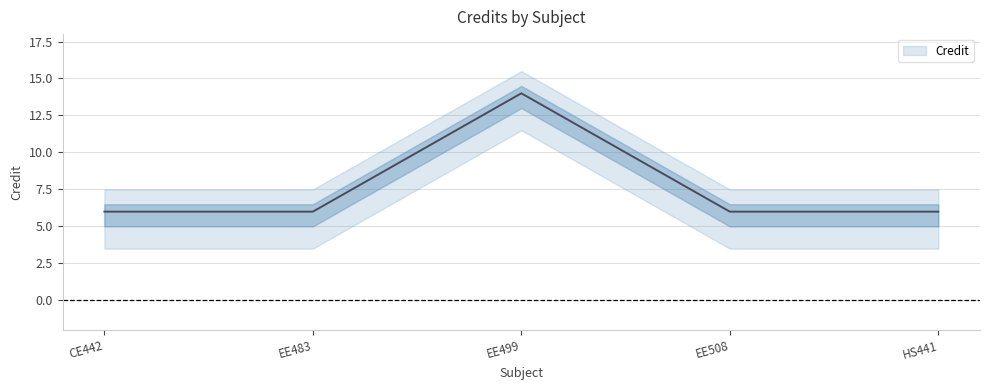

Rank the categories by value from highest to lowest.

EE499, CE442, EE483, EE508, HS441